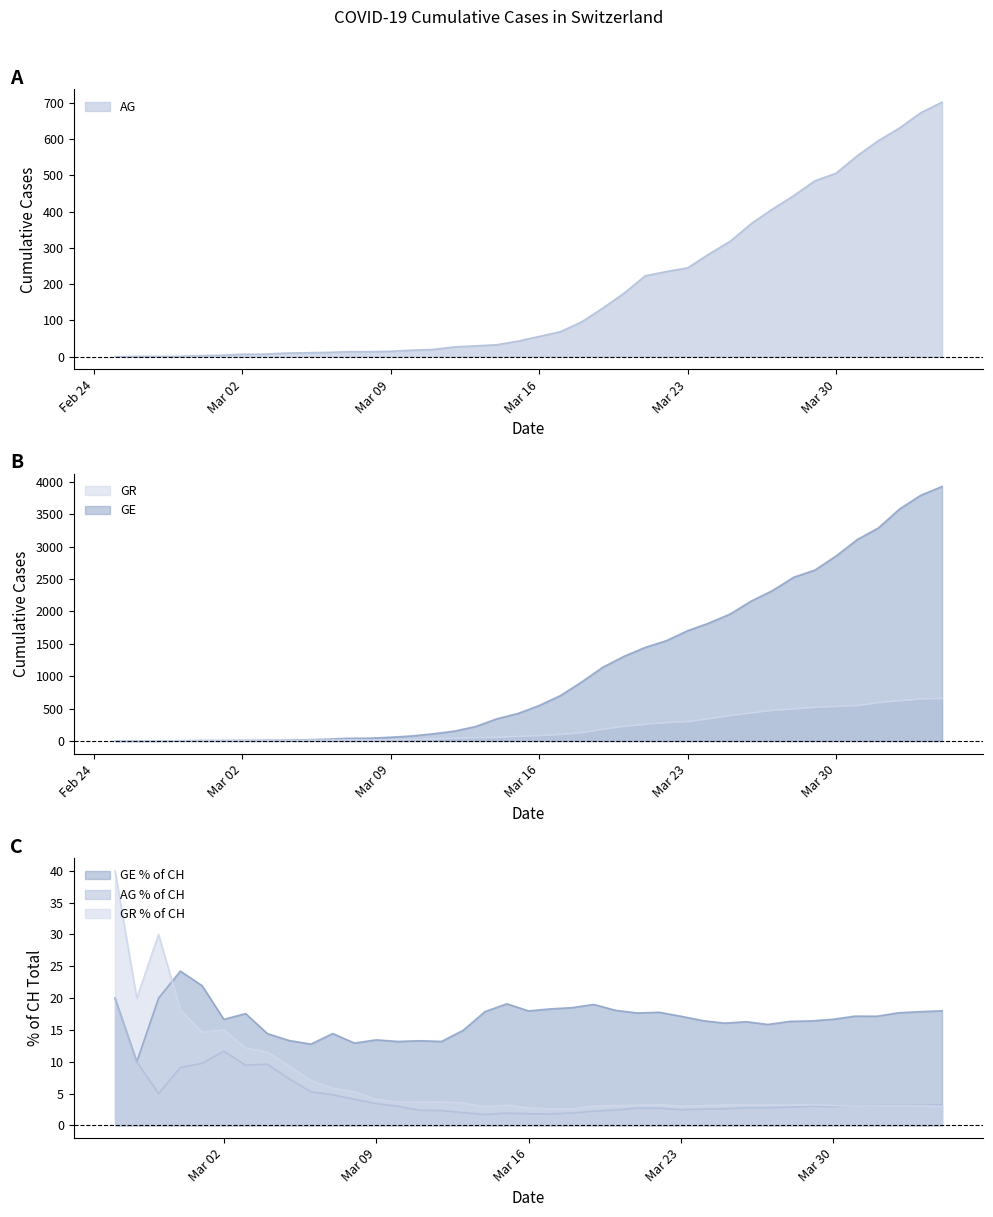

How many positive values does the AG series have?

39